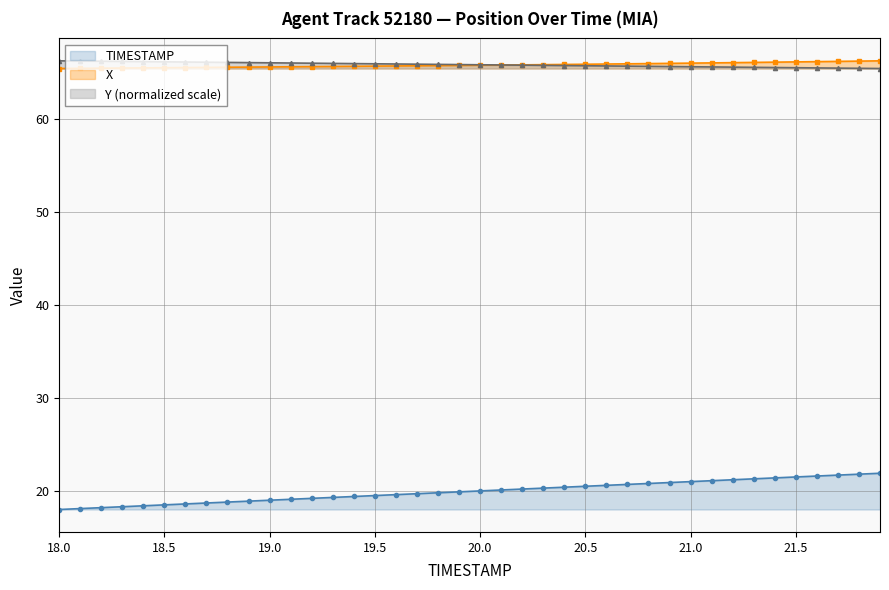

The value of X at 18.8 is 65.6. True or false?

True